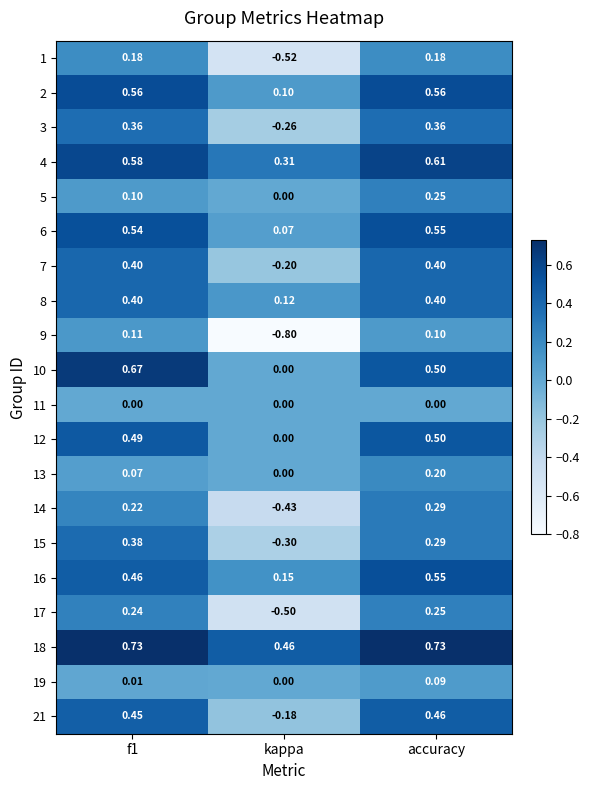

How many categories are shown in the chart?

3